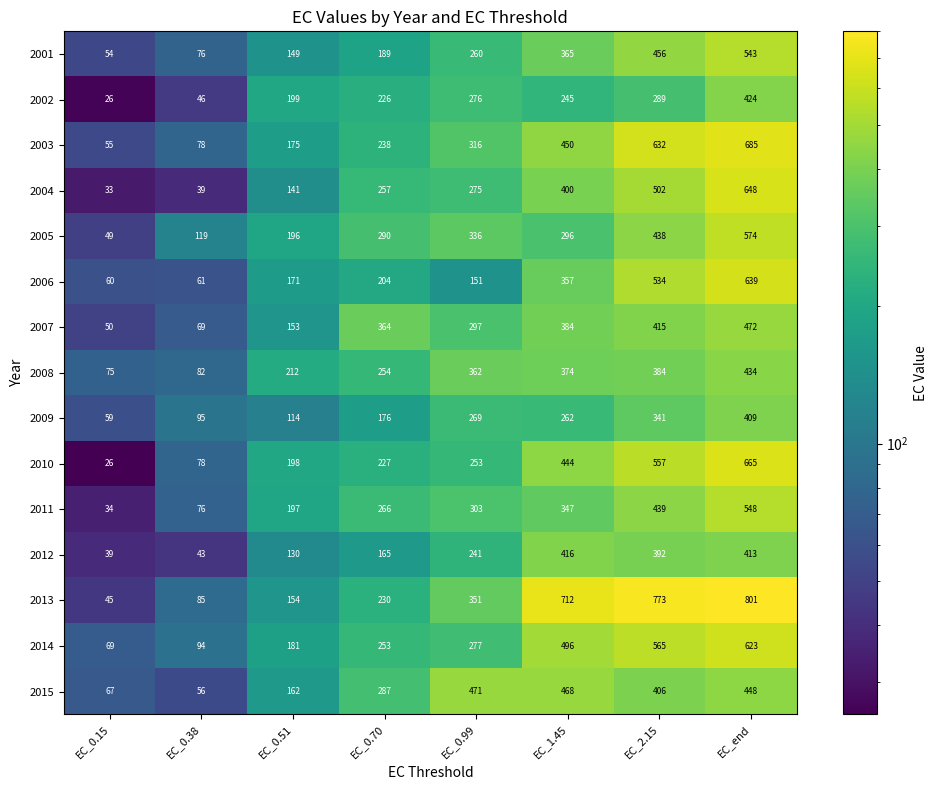

What value does the 2004 series have at EC_0.15?

33